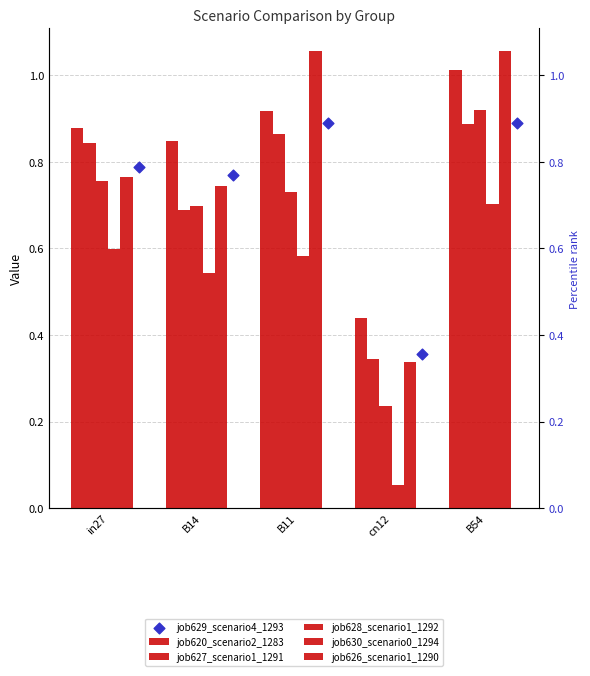

What are all the series names shown in the legend?

job620_scenario2_1283, job627_scenario1_1291, job628_scenario1_1292, job630_scenario0_1294, job626_scenario1_1290, job629_scenario4_1293